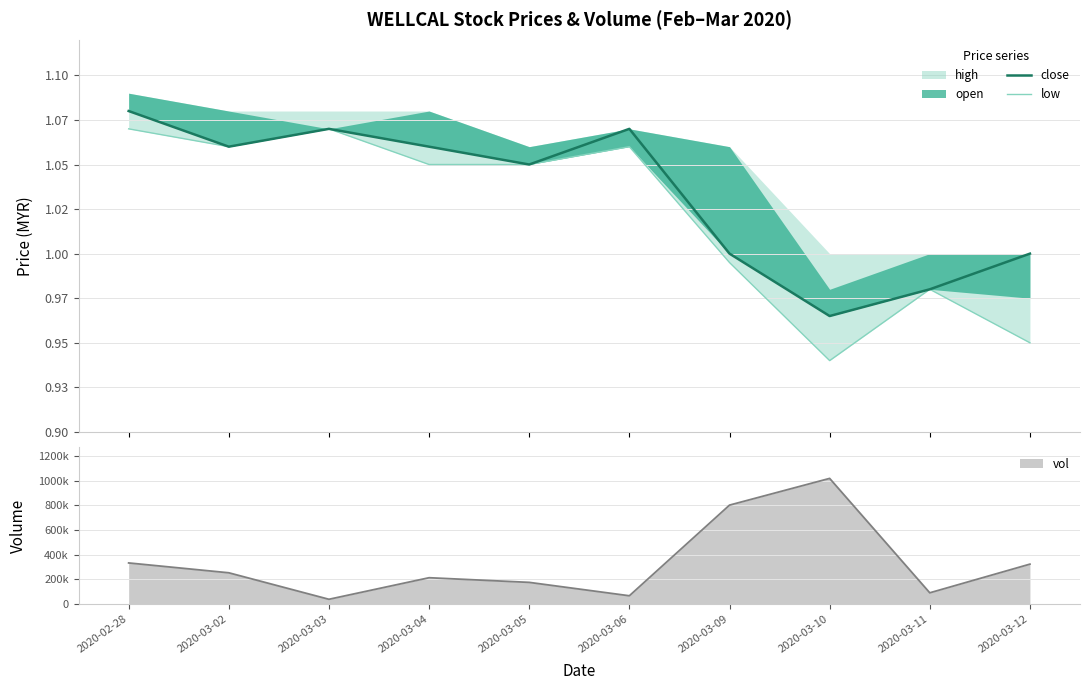

What is the minimum value for low?

0.9